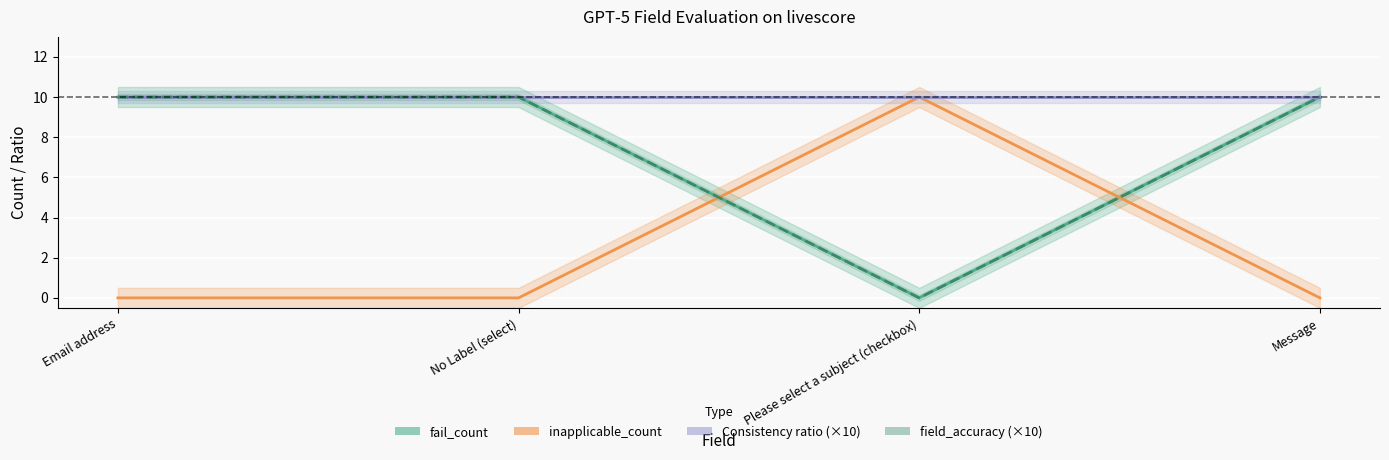

What is the difference between the field_accuracy values at Email address and Please select a subject (checkbox)?

10